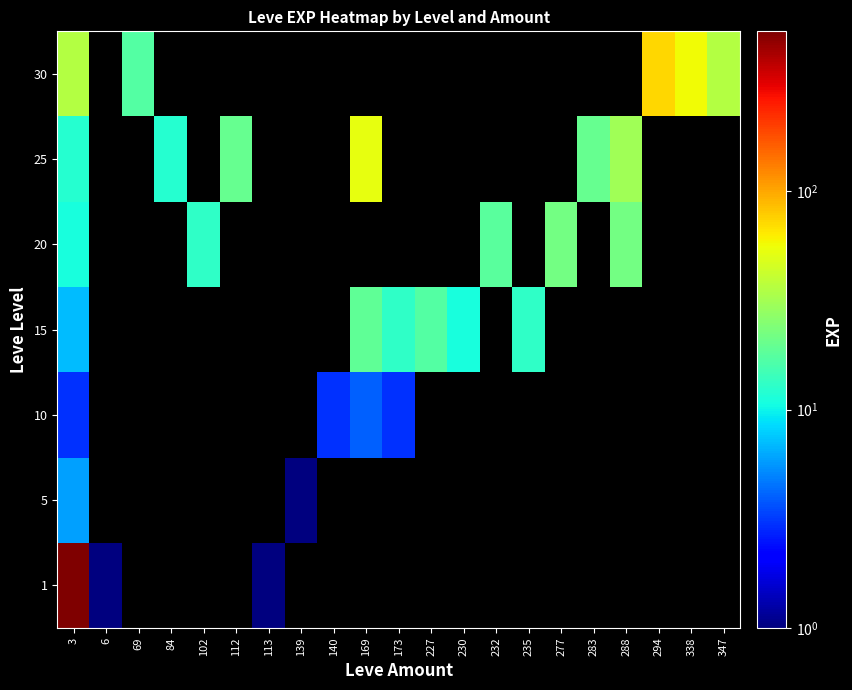

What is the spread (max minus min) of values at 347?

36